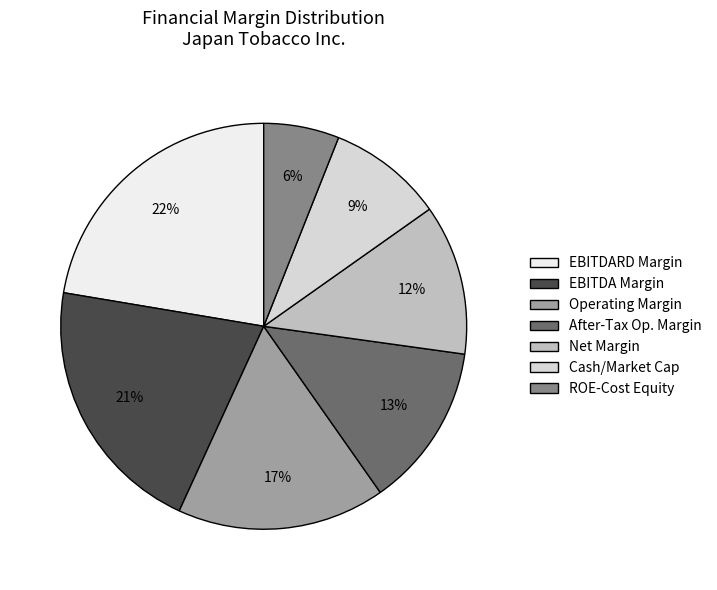

To the nearest percent, what percentage of the pie is Cash/Market Cap?

9%